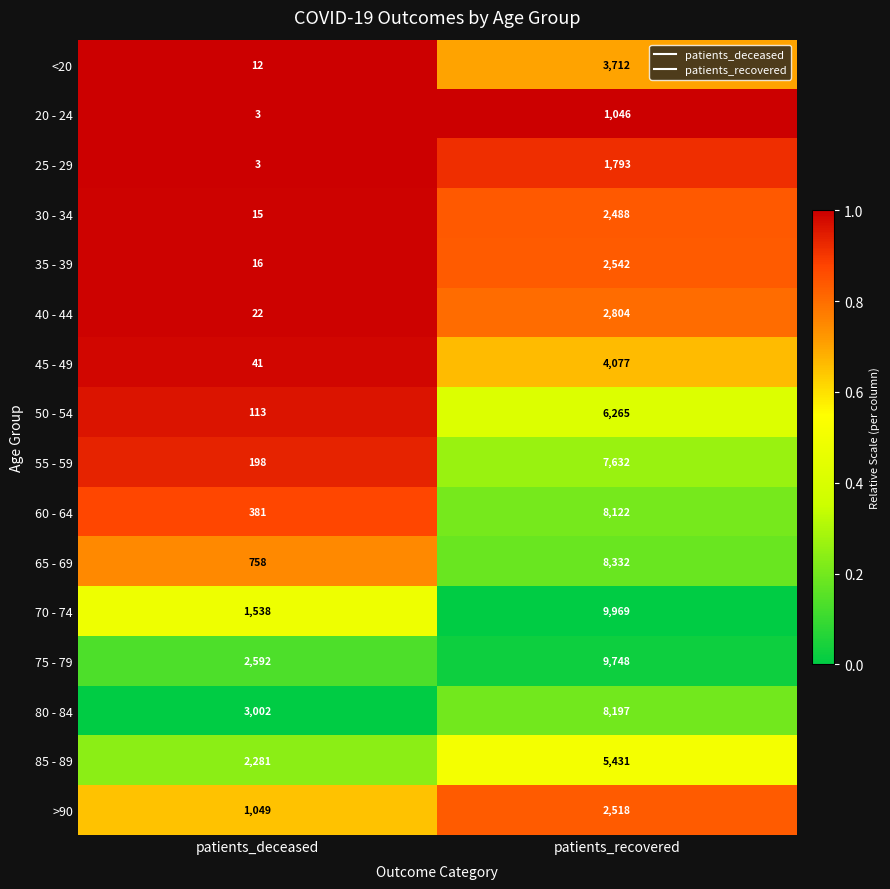

Read the 80 - 84 value at patients_recovered, to the nearest 100.

8200